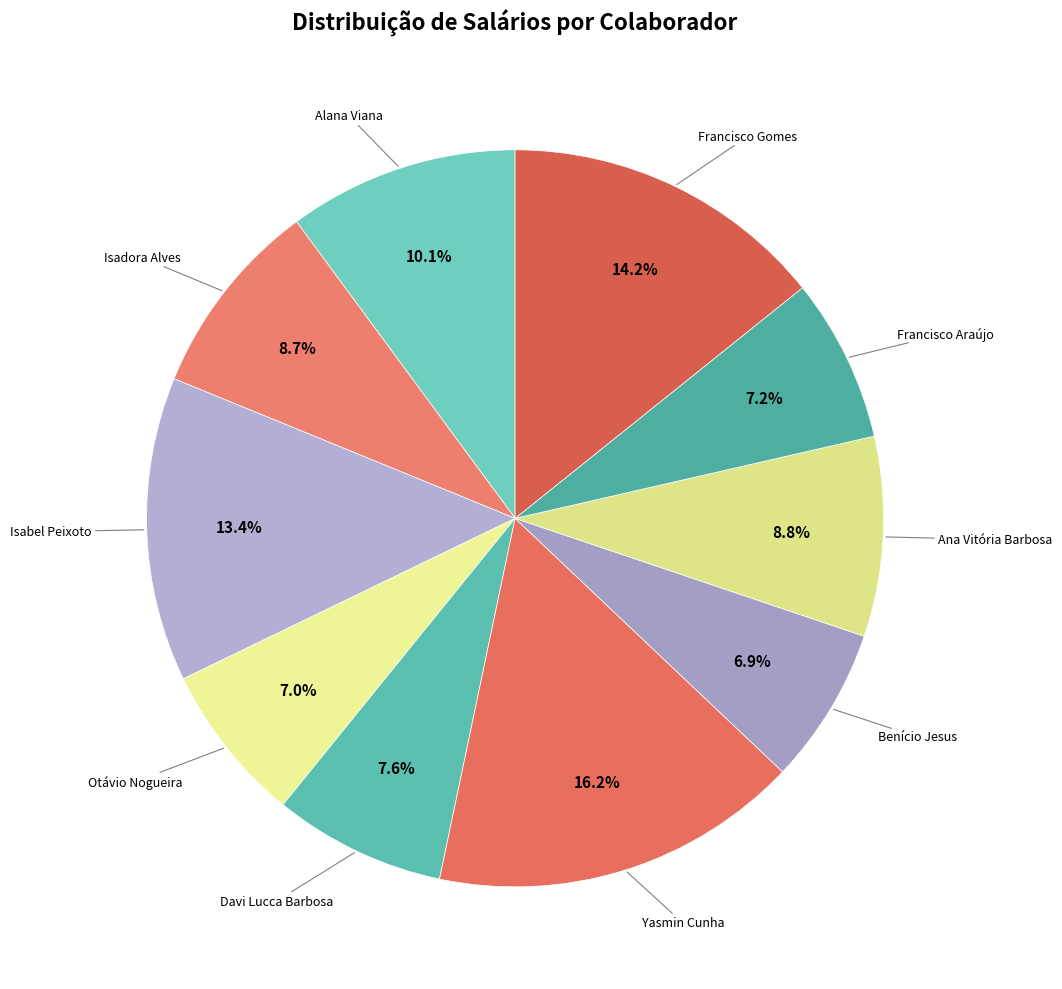

To the nearest percent, what is the difference between the largest and smallest slice percentages?

9%